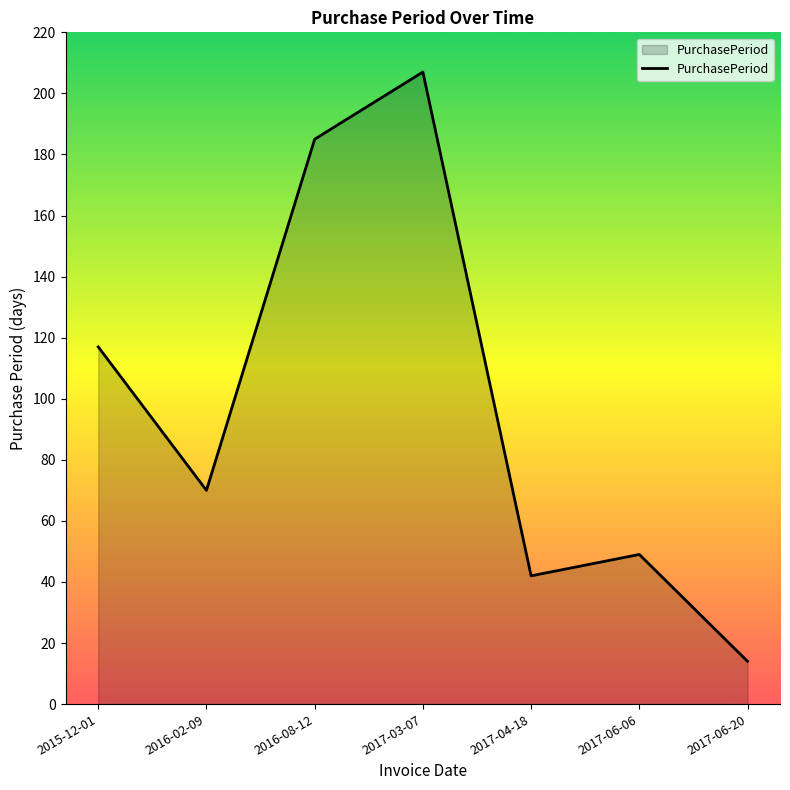

What is the difference between the maximum and minimum values?

193